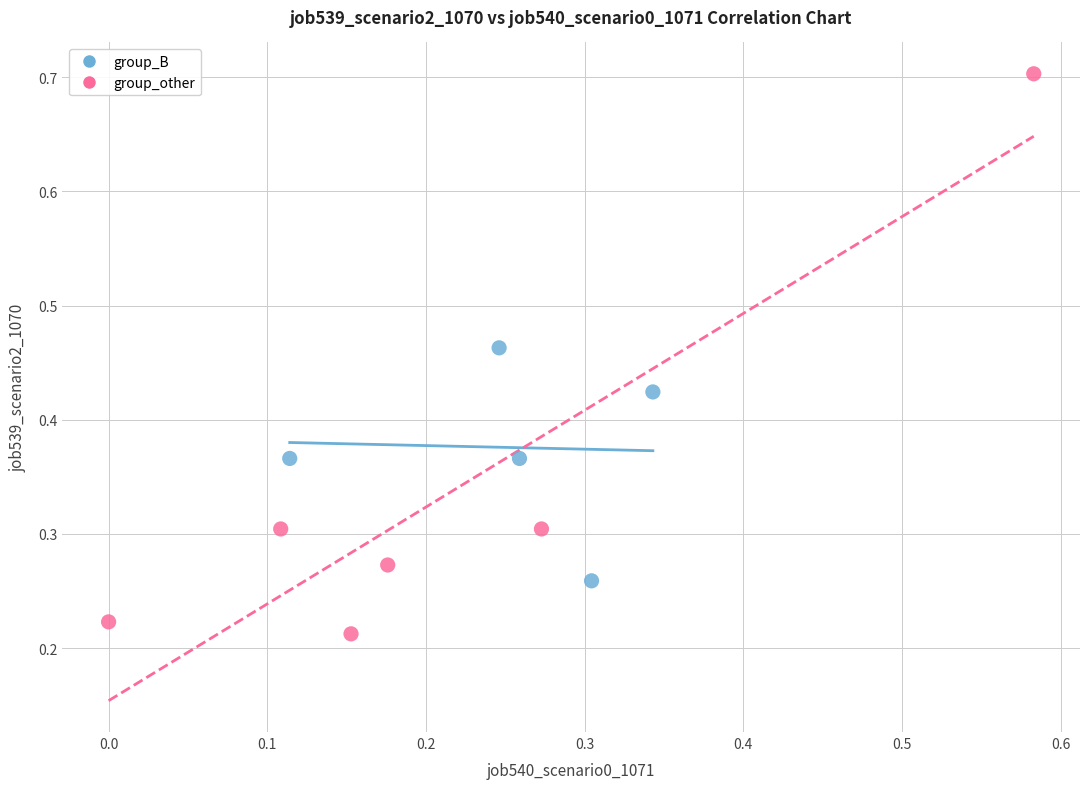

Which series reaches the maximum Y coordinate?

group_other